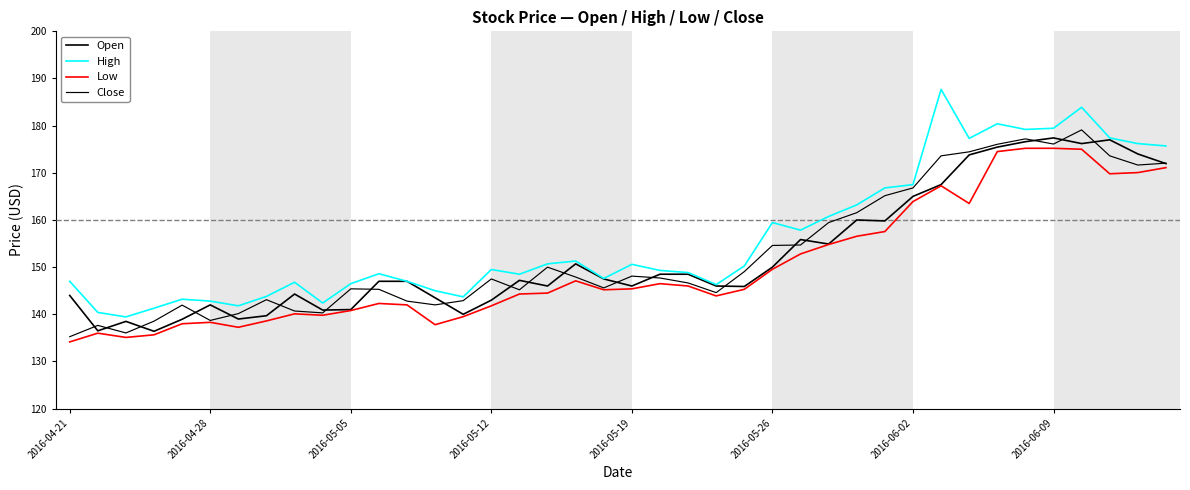

What is the sum of all Close values?

6119.1